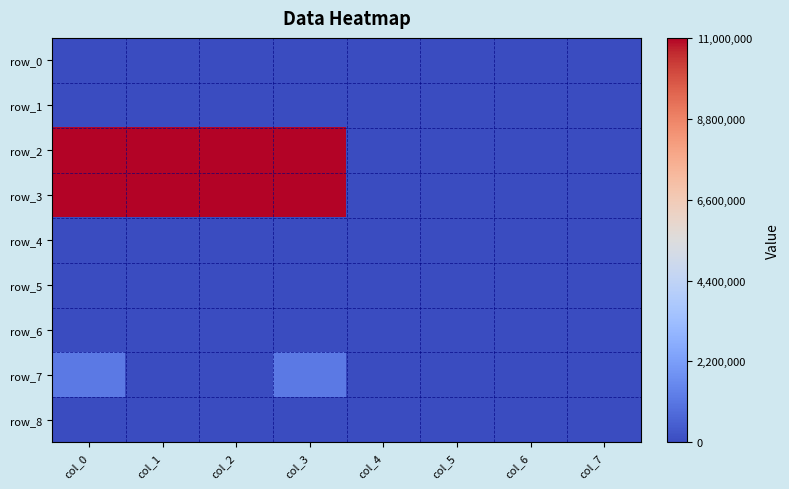

What is the sum of all row_3 values?

44000000